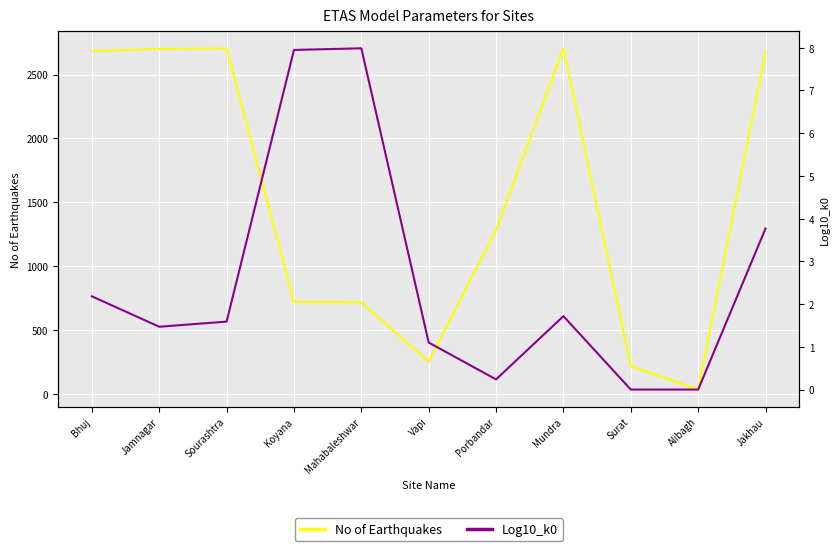

True or false: Log10_k0 and No of Earthquakes intersect in this chart.

False